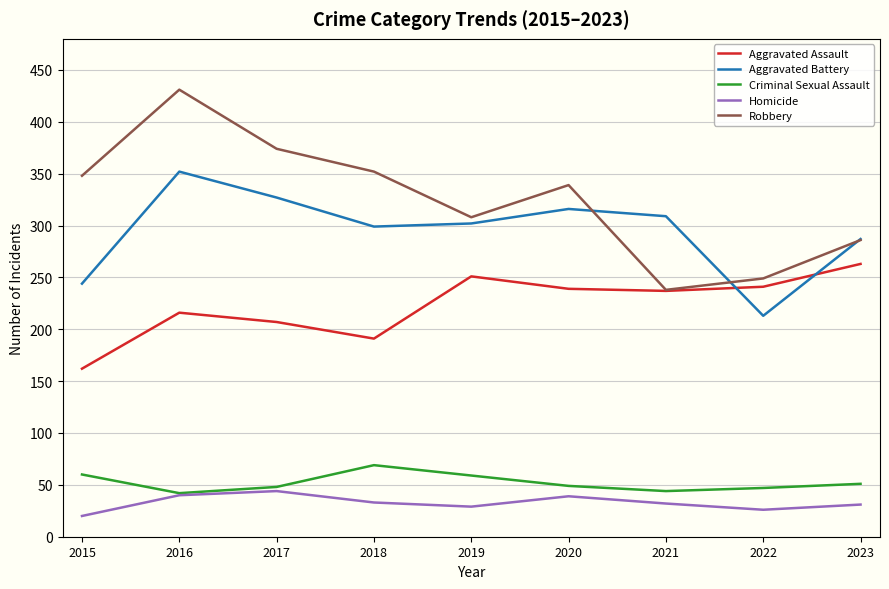

How many interior local peaks does the Aggravated Assault series have?

2